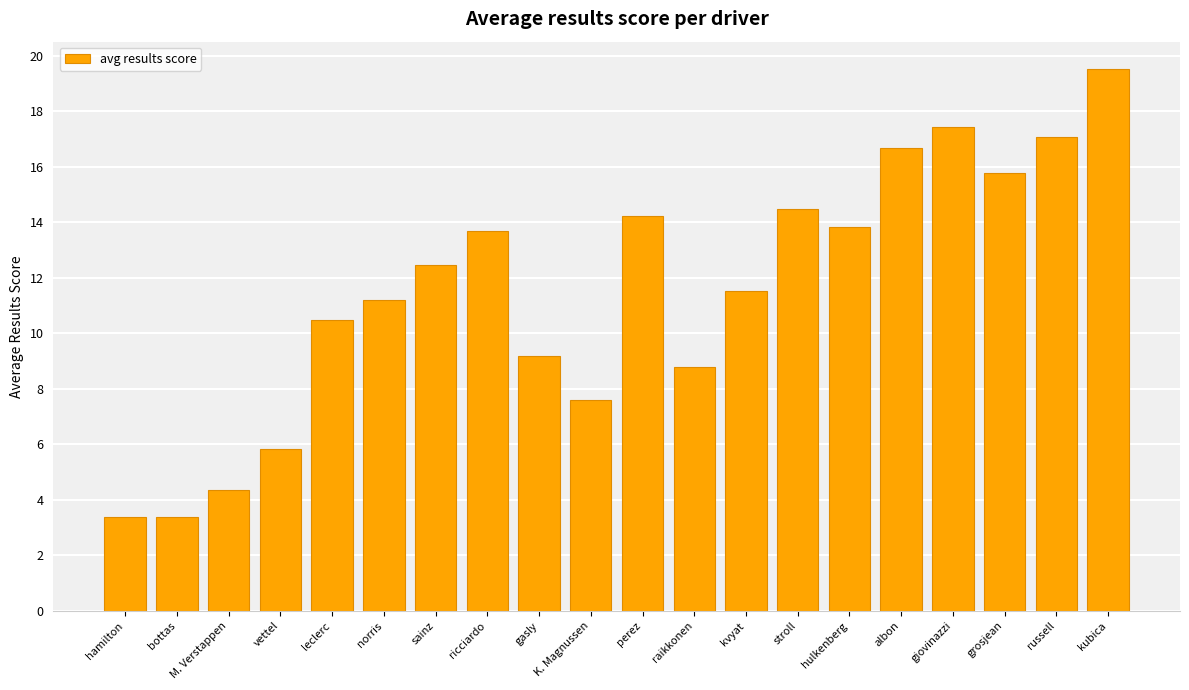

What is the change in value from leclerc to stroll?

+4.0